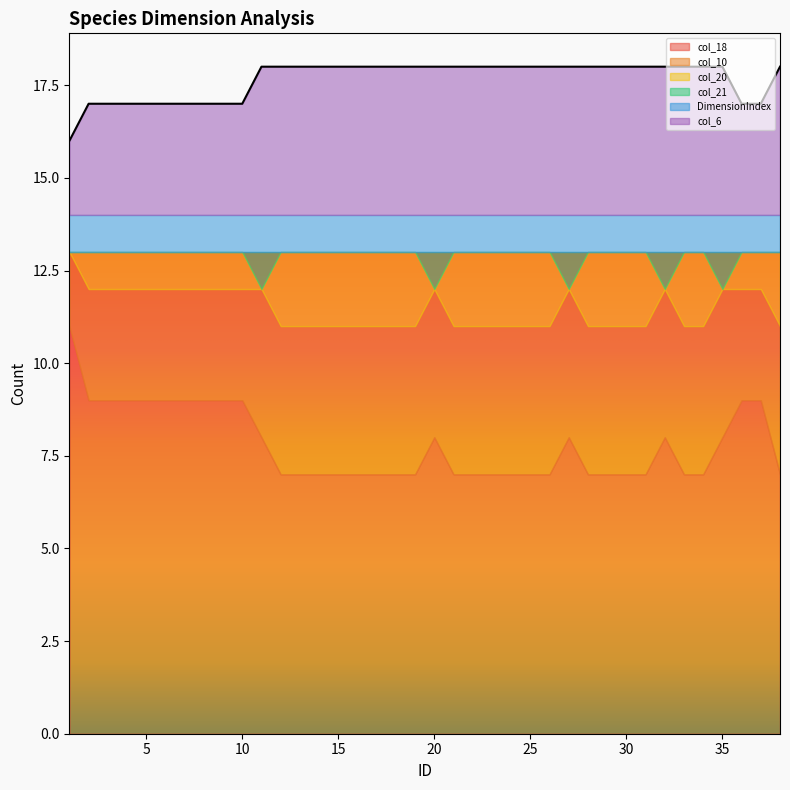

True or false: col_6 has more than 1 points higher than both neighbors.

False